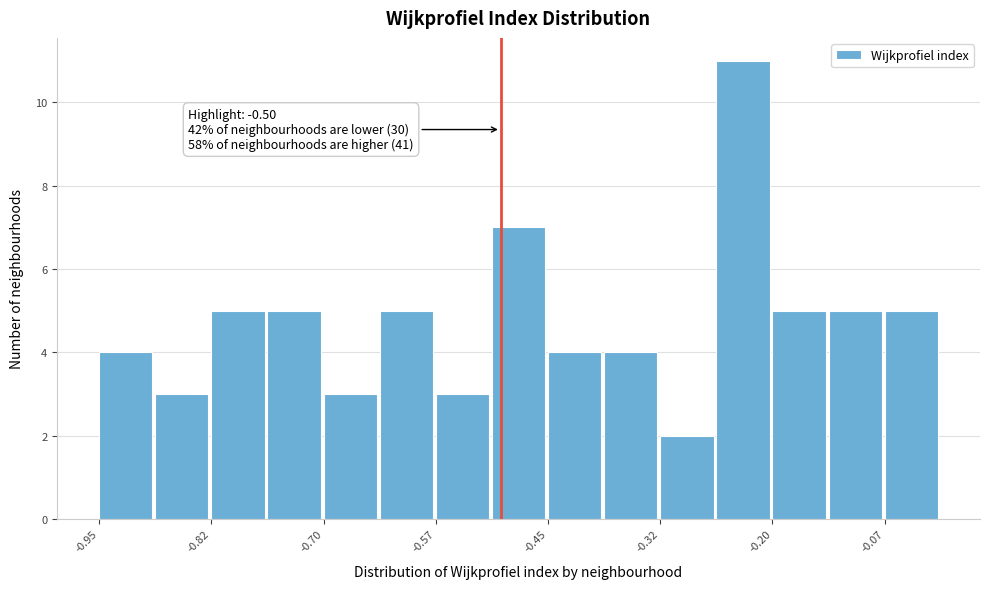

Read against the x-axis, roughly where is the centre of the tallest bar?

-0.22